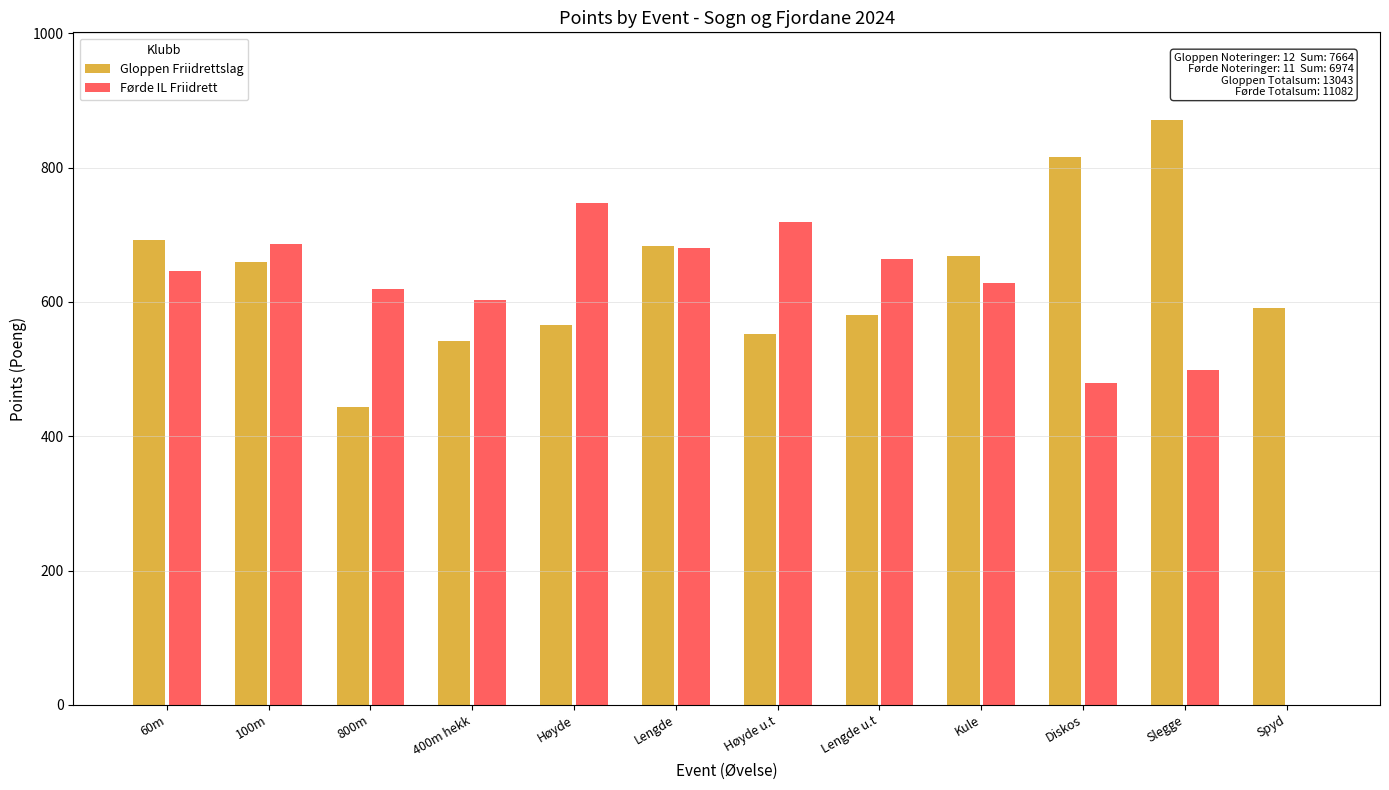

Which series has the largest total across all categories?

Gloppen Friidrettslag